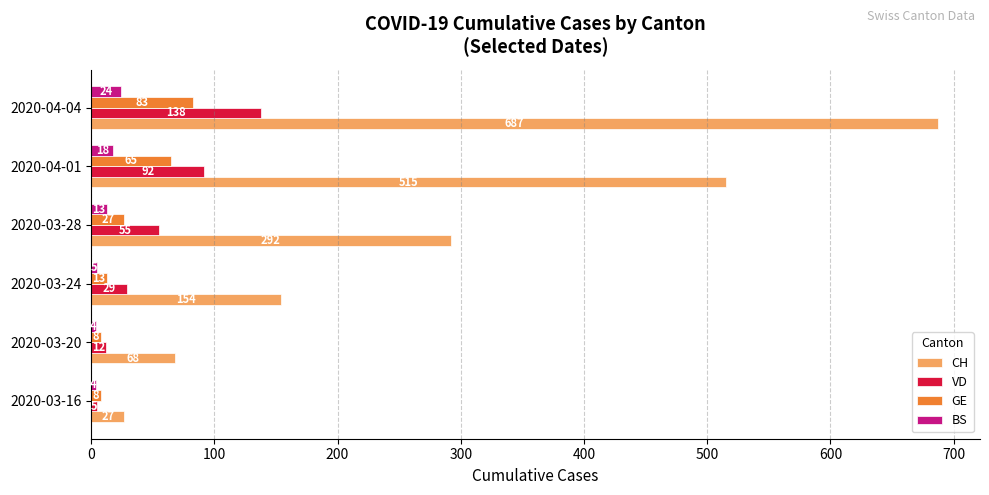

What is the difference between the VD values at 2020-03-24 and 2020-03-16?

24